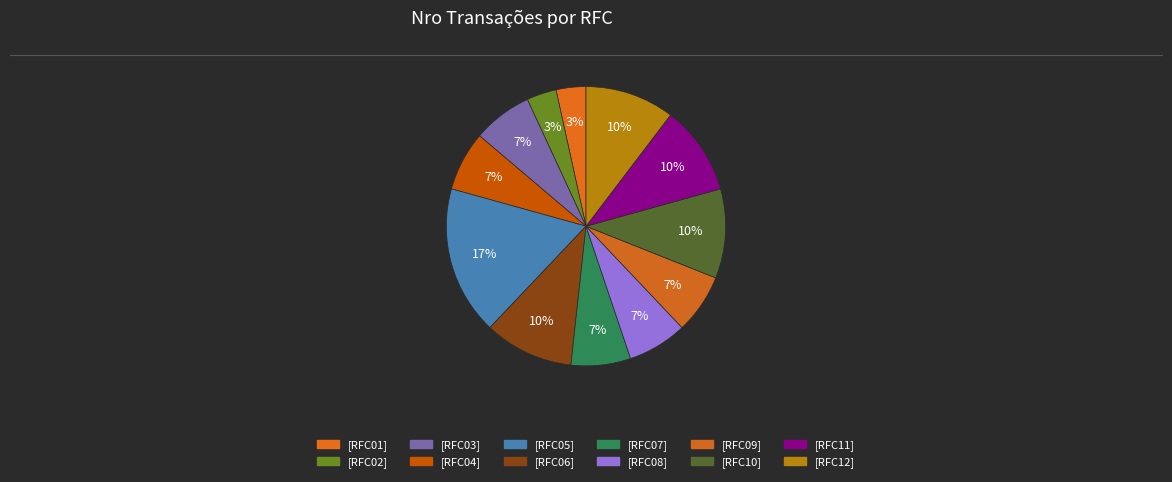

Is [RFC02] the majority of the pie?

No